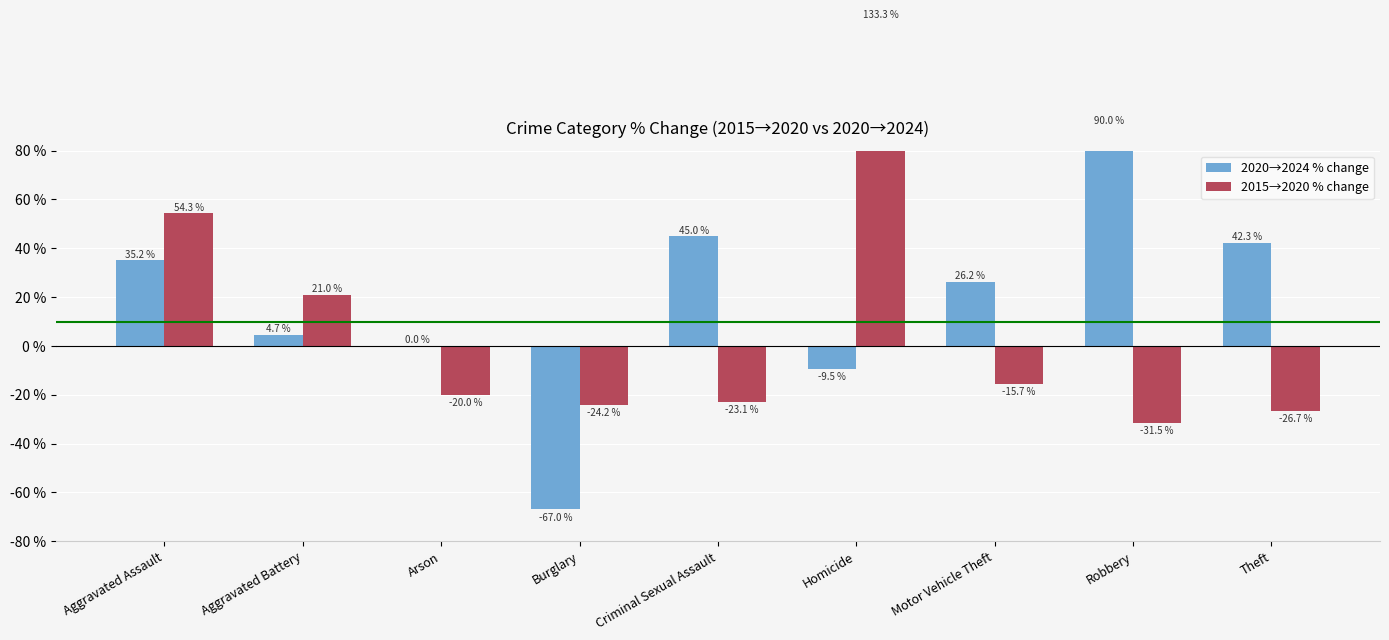

How many bars are there in total?

18